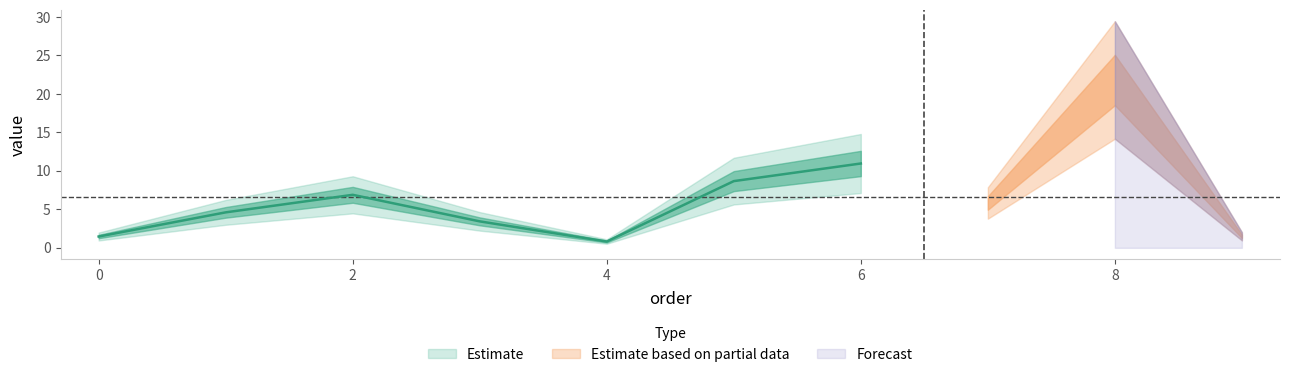

Reading left to right, list all the values displayed in this chart.

0=1.5	1=4.6	2=6.9	3=3.4	4=0.8	5=8.7	6=11.0	7=5.8	8=21.8	9=1.5